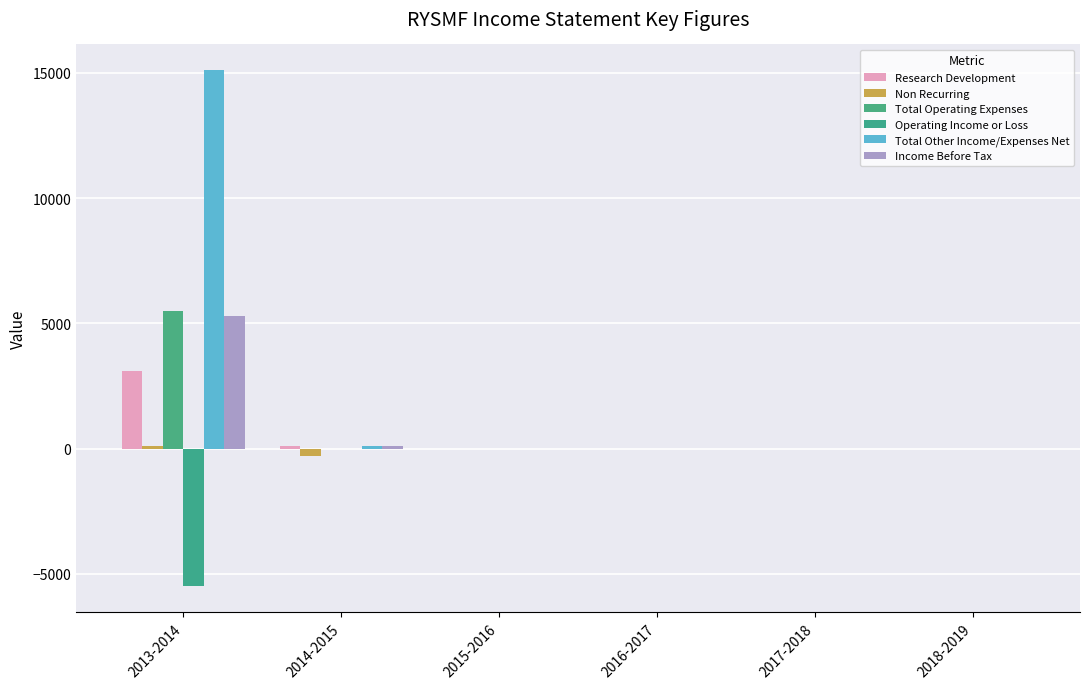

The Operating Income or Loss series shows 0 at 2015-2016. True or false?

True